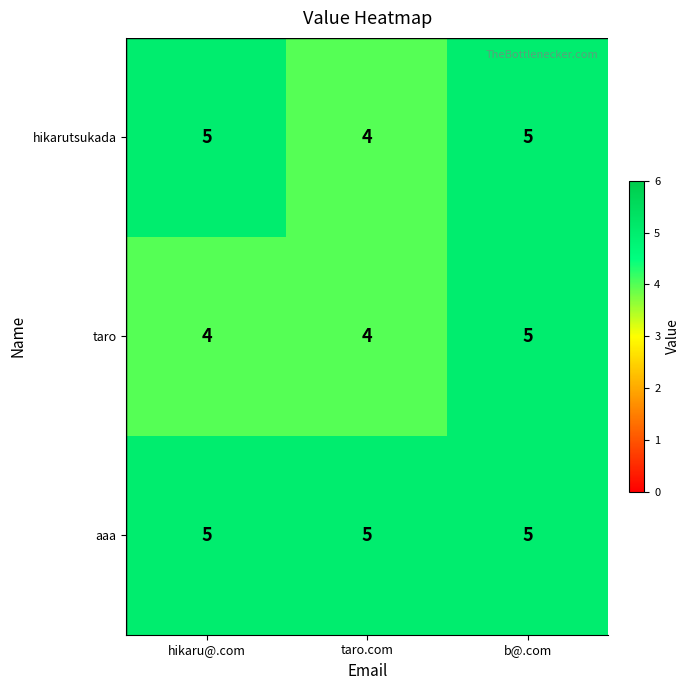

List the series in order of their overall mean, lowest first.

taro, hikarutsukada, aaa